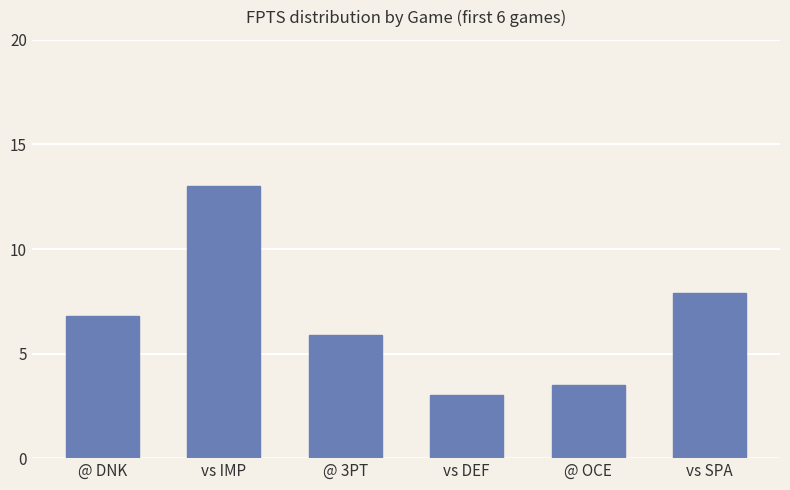

Which has a higher value, @ OCE or vs SPA?

vs SPA